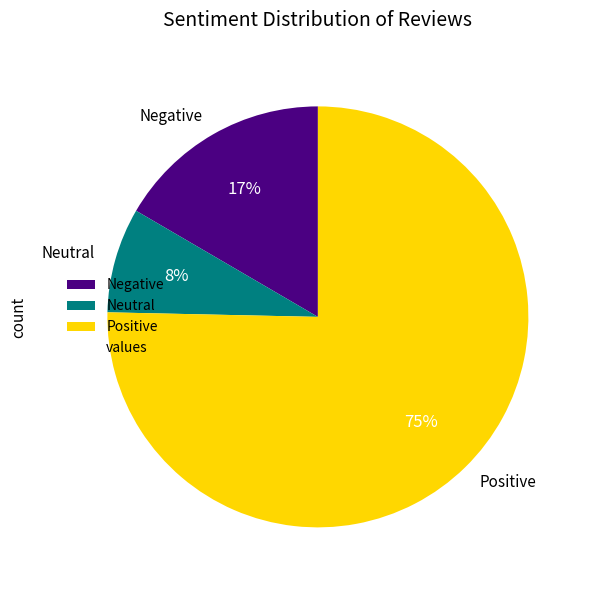

To the nearest percent, what is the average slice percentage?

33%